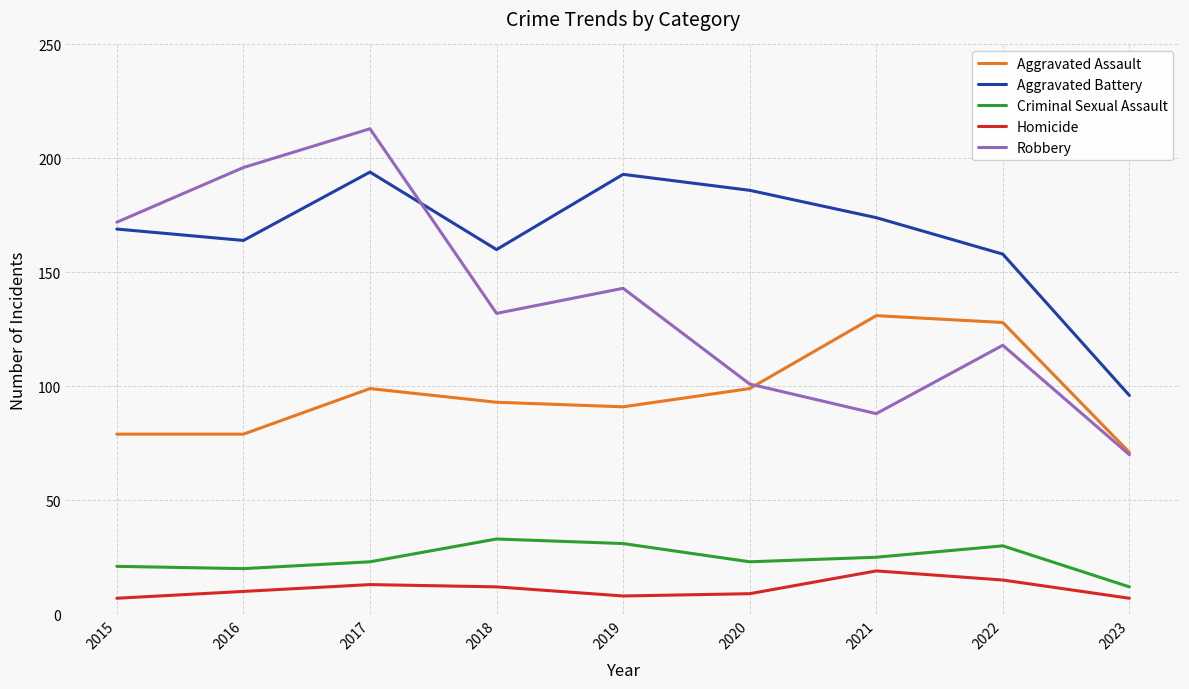

What is the maximum value for Robbery?

213